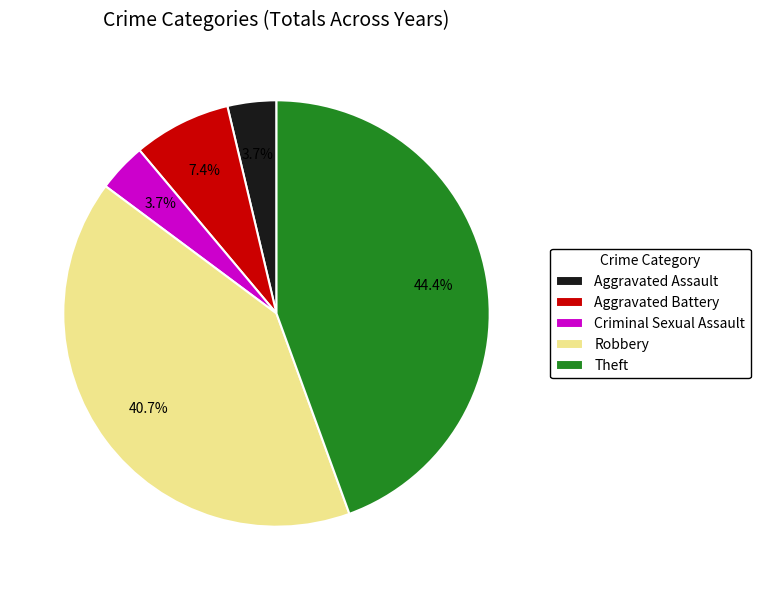

To the nearest percent, what portion does Aggravated Battery represent?

7%